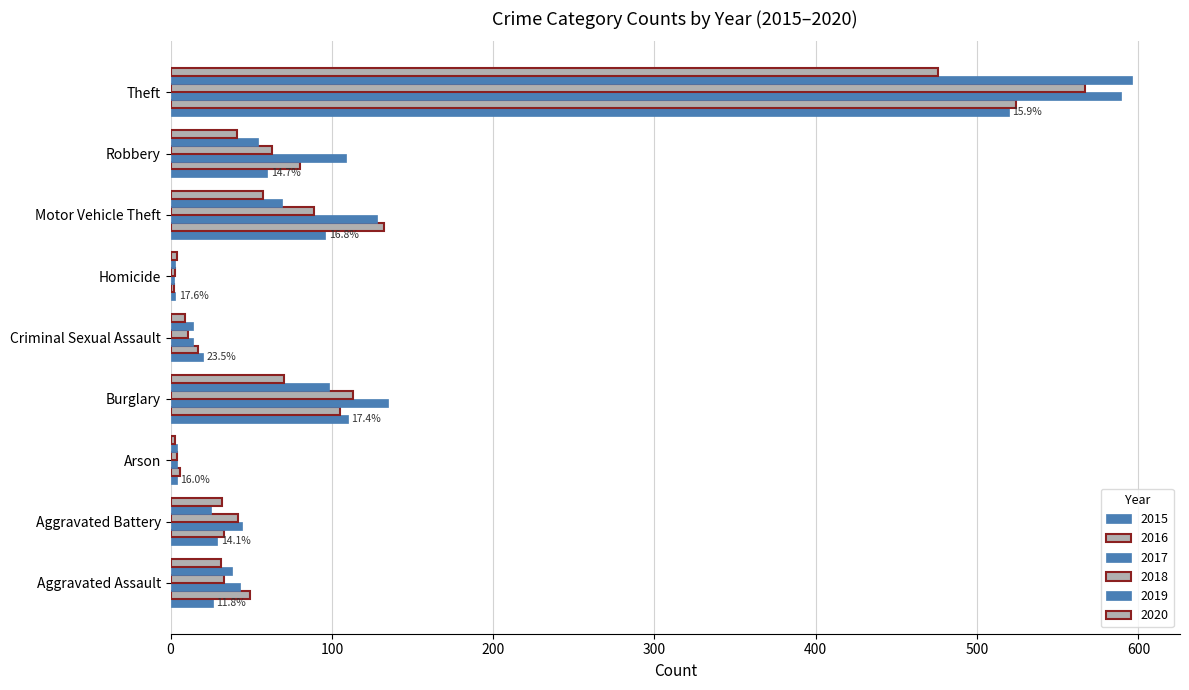

What is the difference between the maximum and minimum values in the 2020 series?

473